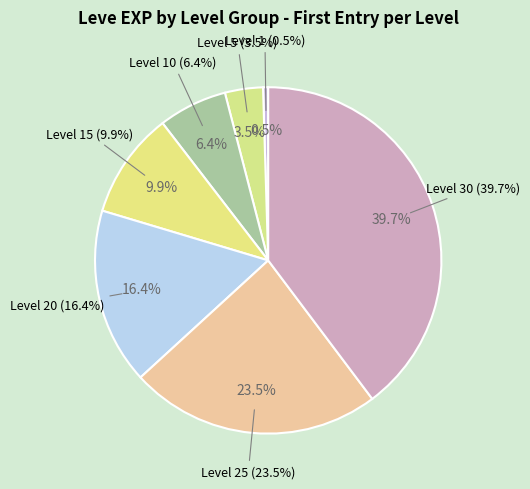

Is it true that Level 10 is 6% of the pie?

True